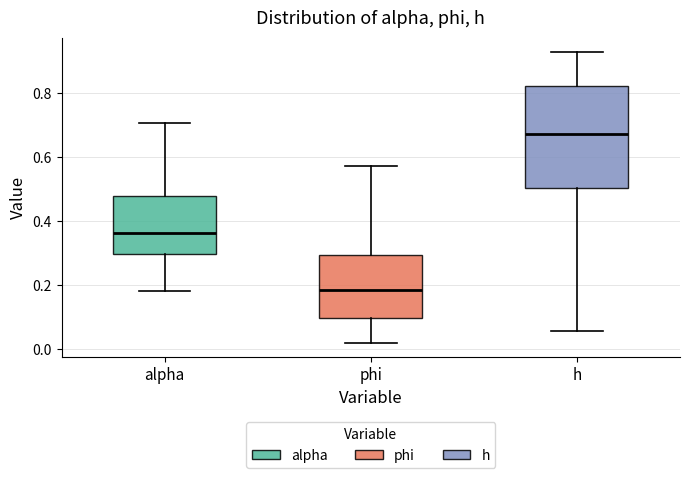

Where is the lower edge of the box for h on the y-axis? The values are not printed on the chart, so give them approximately, as read against the axis.

0.50